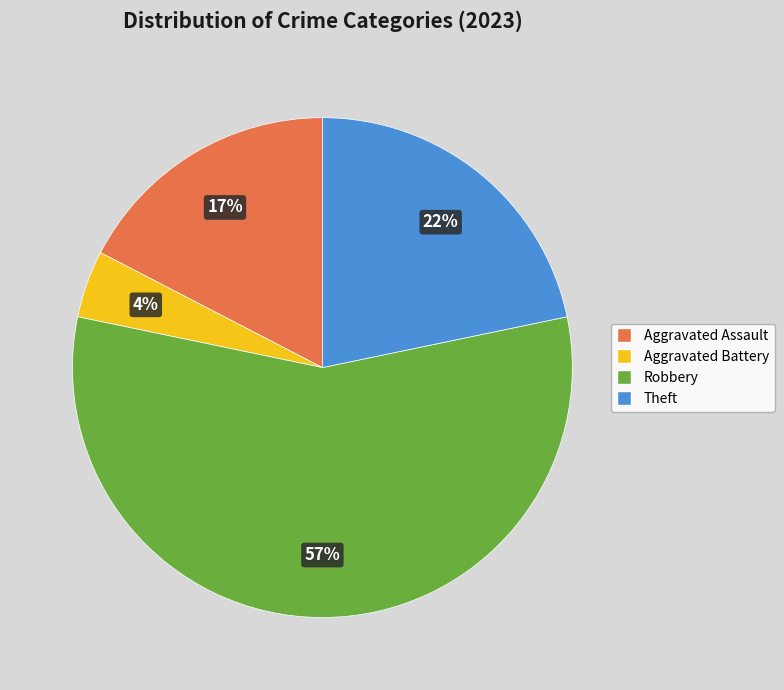

Which has a higher value, Theft or Aggravated Battery?

Theft